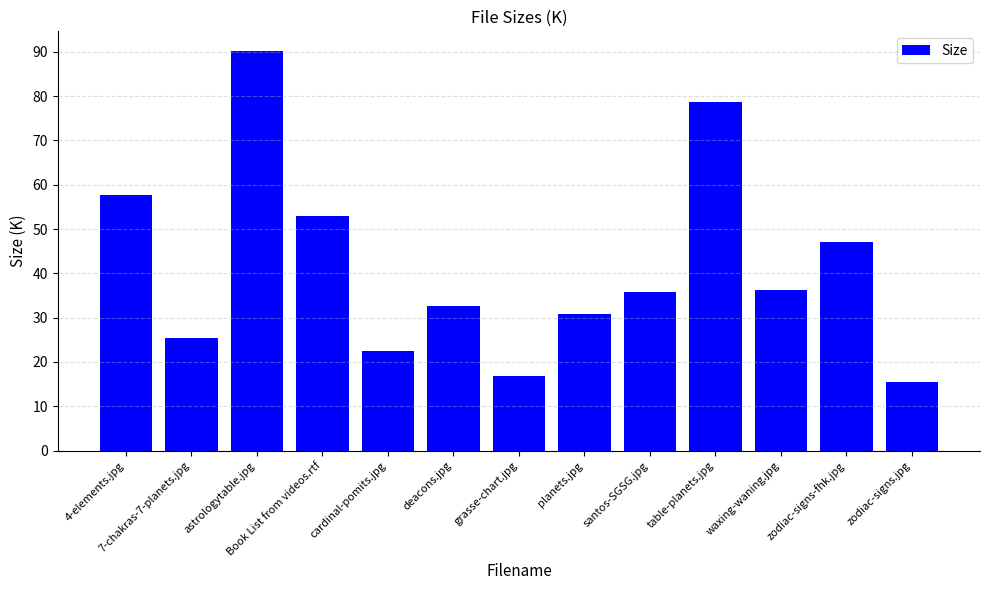

Does the chart contain stacked bars?

No